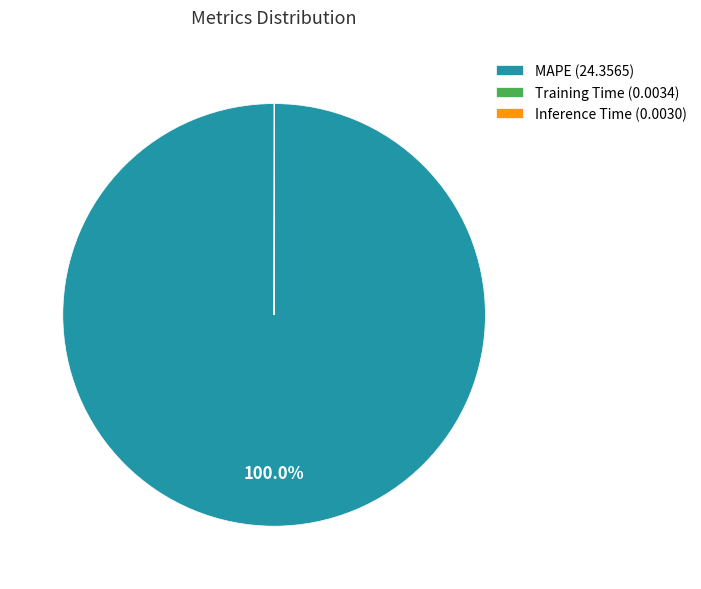

Which slice is the largest?

MAPE